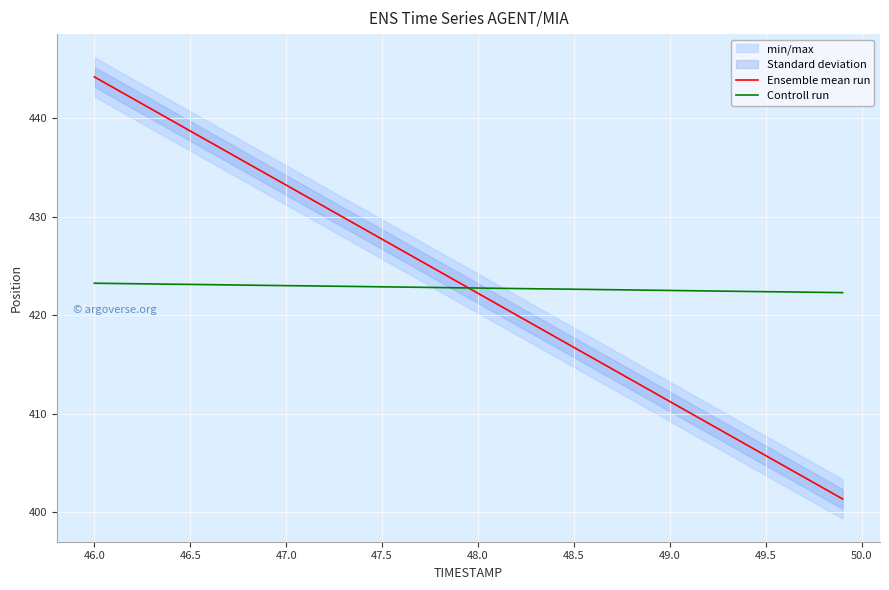

How many times do Controll run and Ensemble mean run cross each other?

1